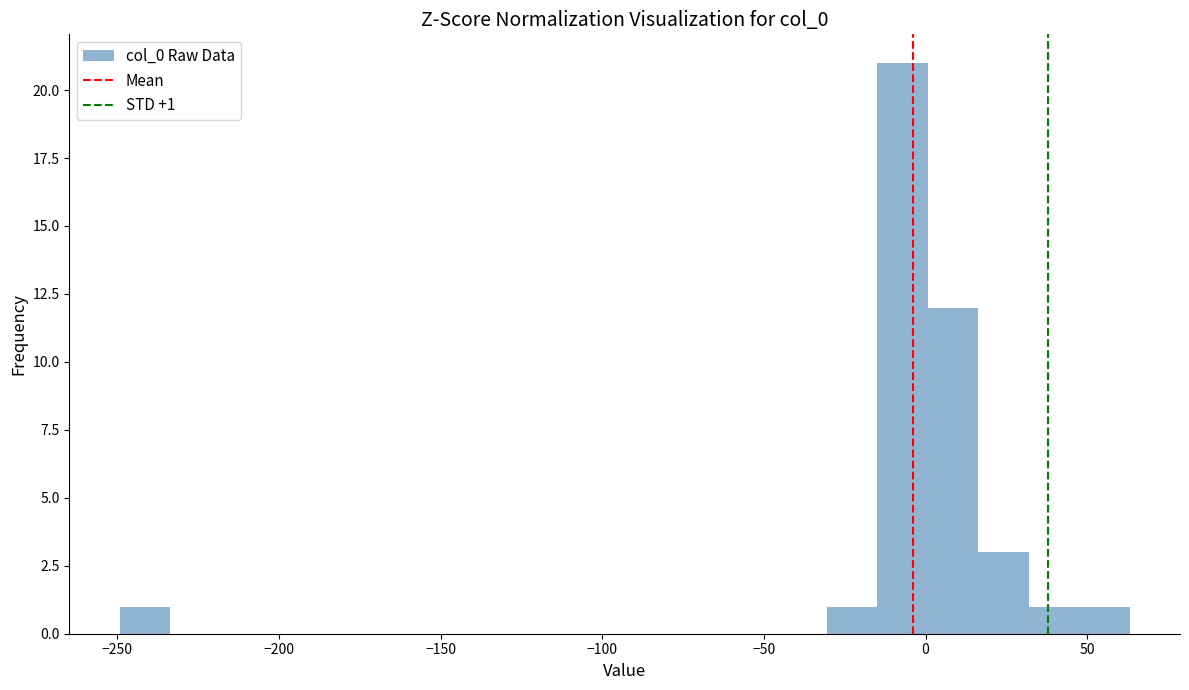

Read against the x-axis, roughly where is the centre of the tallest bar?

-5